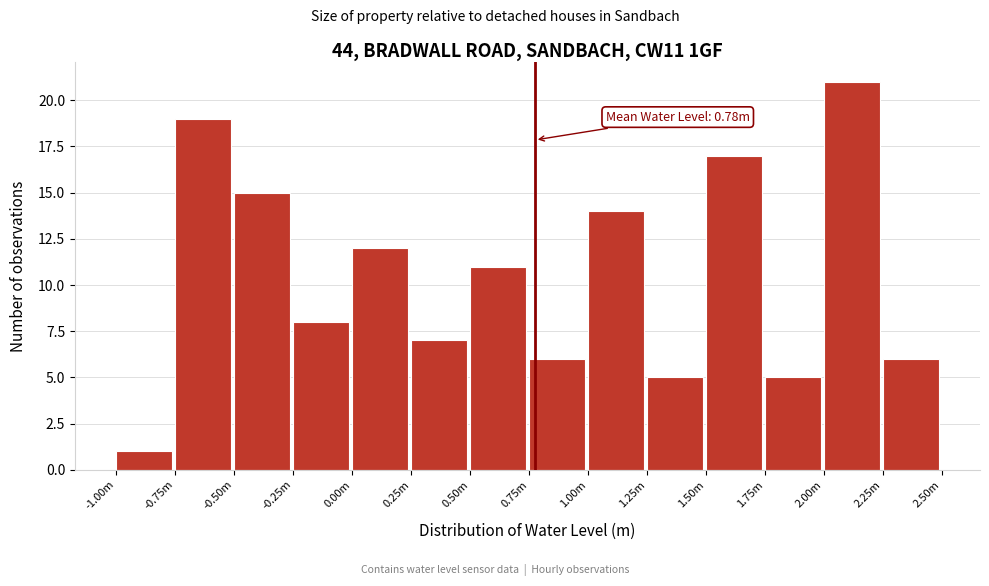

Reading right to left, what are all the values shown in this chart?

6	21	5	17	5	14	6	11	7	12	8	15	19	1